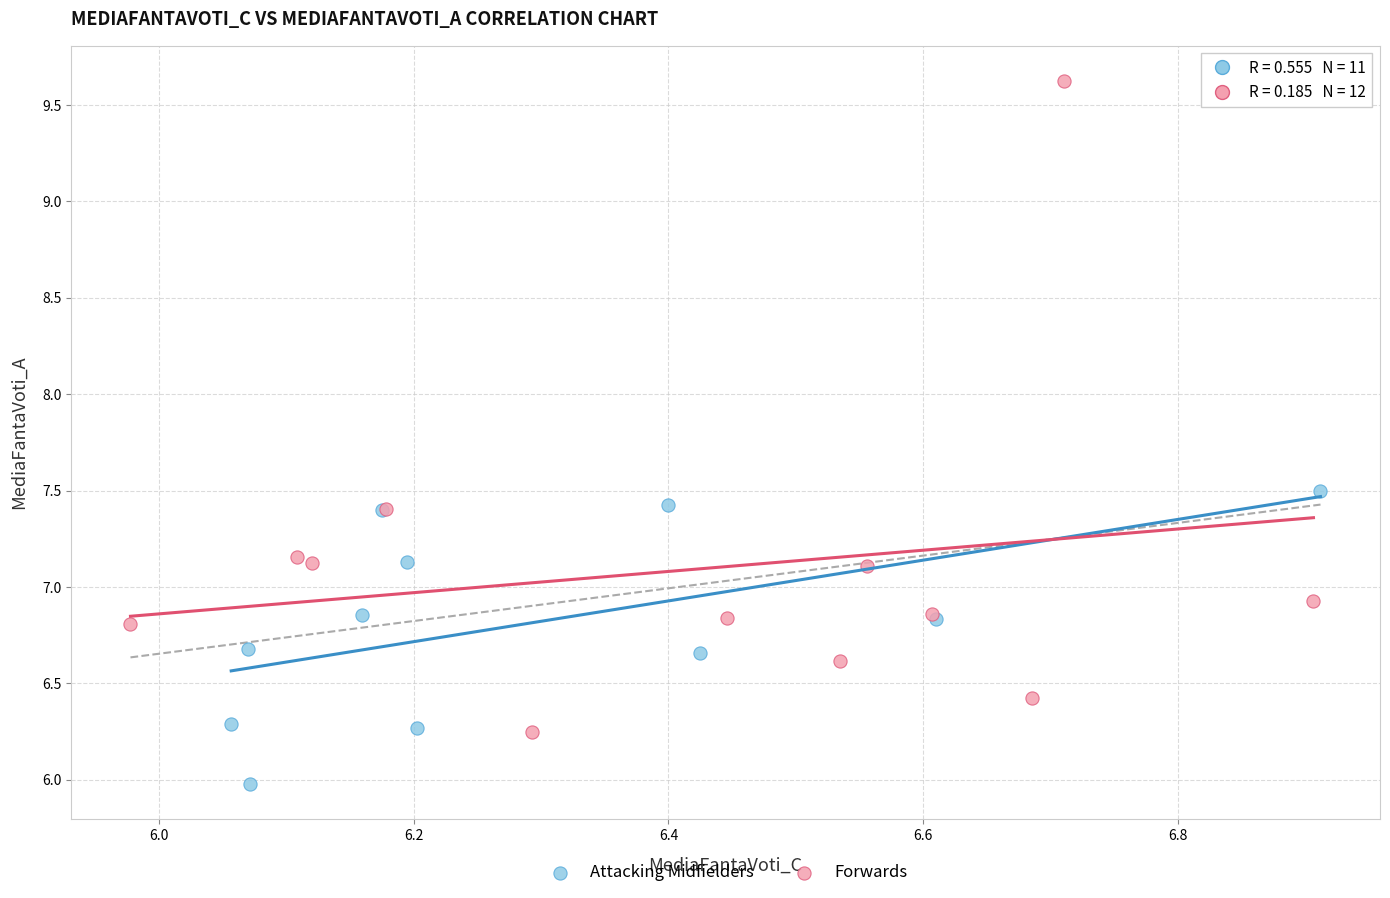

Which series reaches the maximum Y coordinate?

Forwards